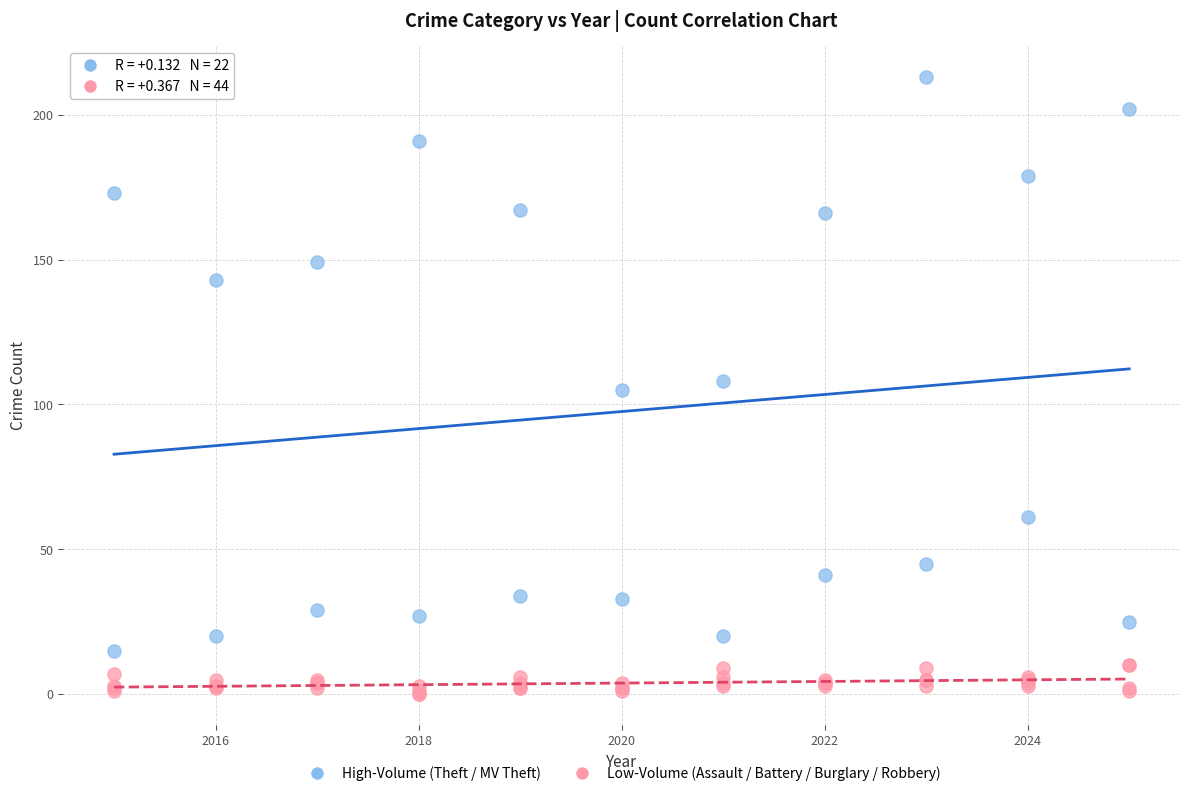

Which series has the widest spread of Y values?

High-Volume (Theft / MV Theft)